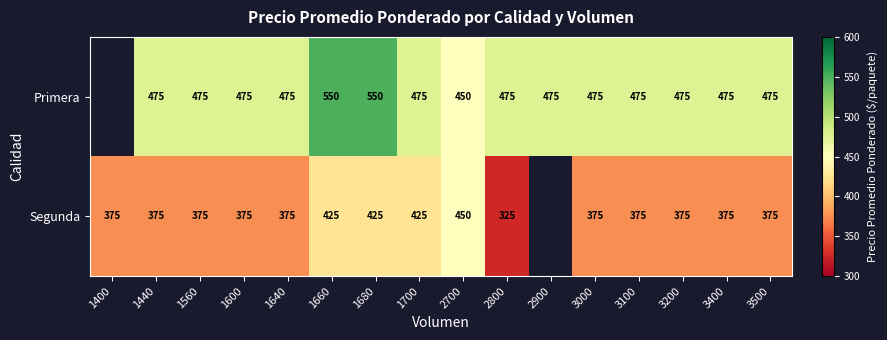

What is the difference between the highest and lowest values at 3500?

100